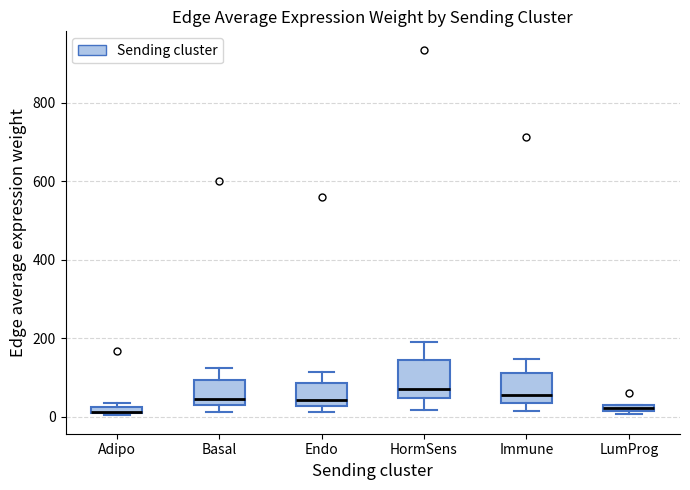

Where is the upper edge of the box for LumProg on the y-axis? The values are not printed on the chart, so give them approximately, as read against the axis.

40